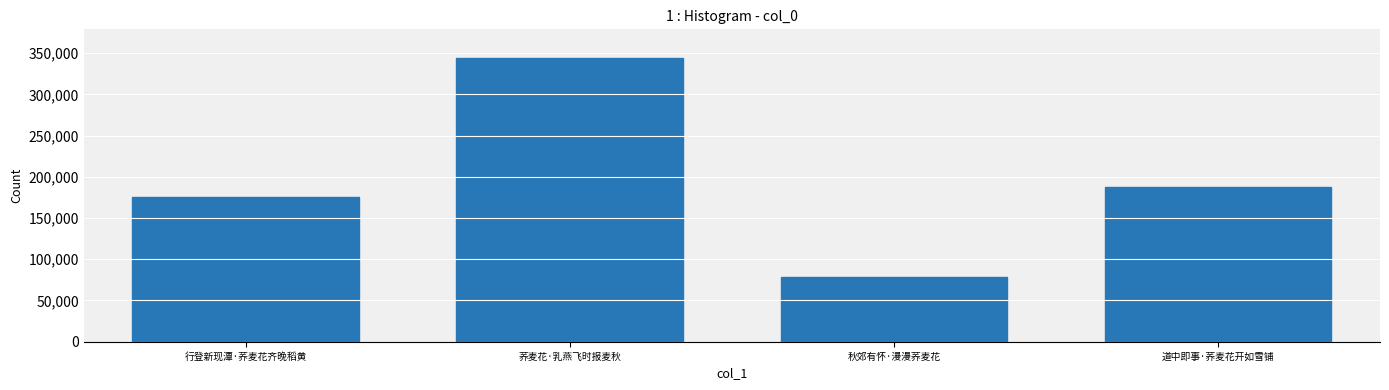

What is the ratio of the value at 道中即事·荞麦花开如雪铺 to the value at 行登新现潭·荞麦花齐晚稻黄?

1.1